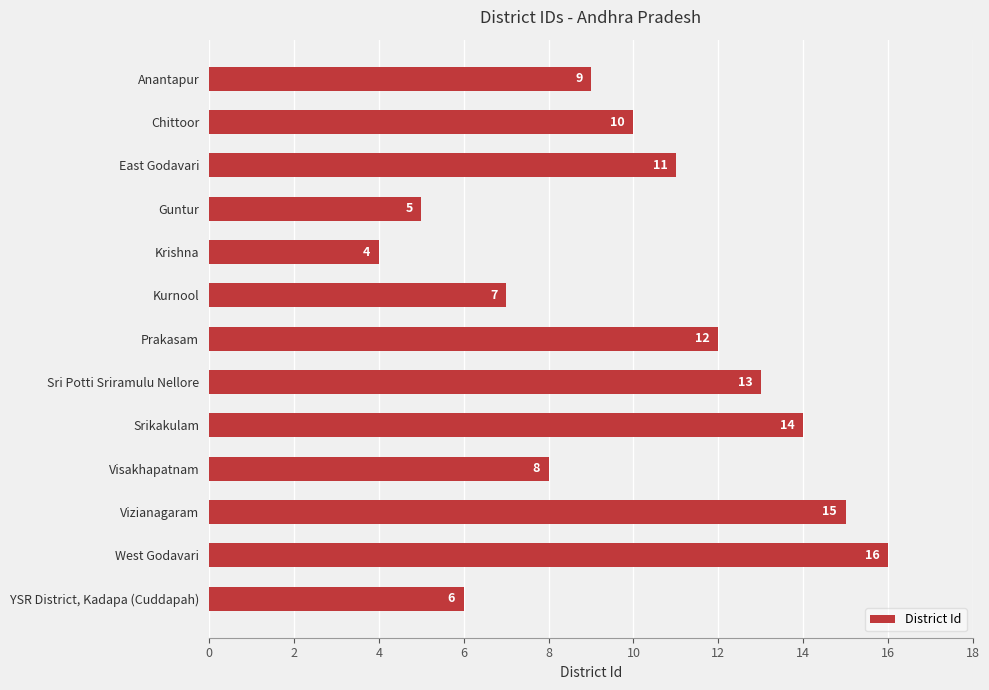

Is it true that the value at Vizianagaram is 9?

False